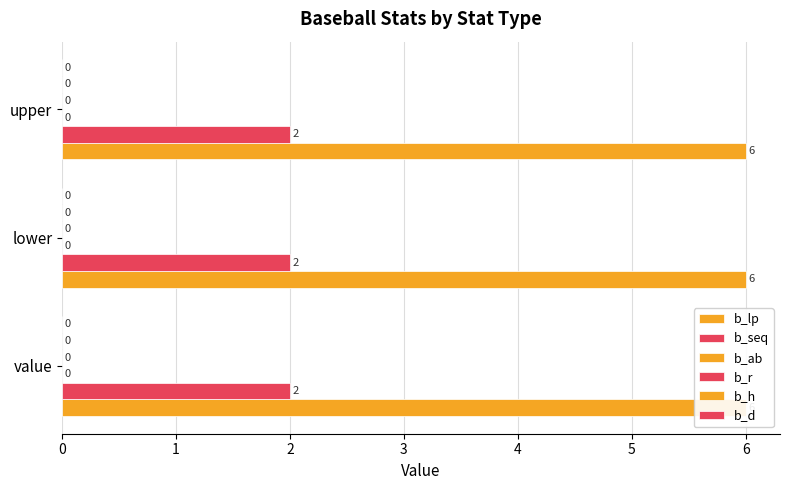

List the series in order of their peak value, highest first.

b_lp, b_seq, b_ab, b_r, b_h, b_d